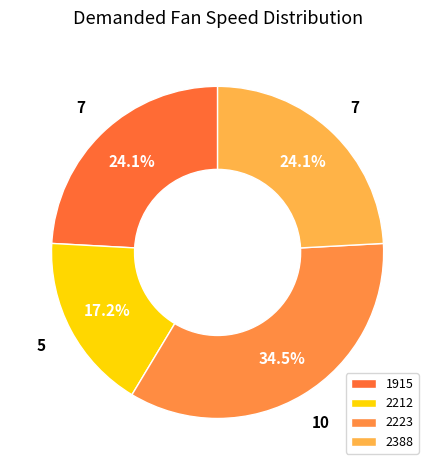

Is it true that 1915 is 24% of the pie?

True